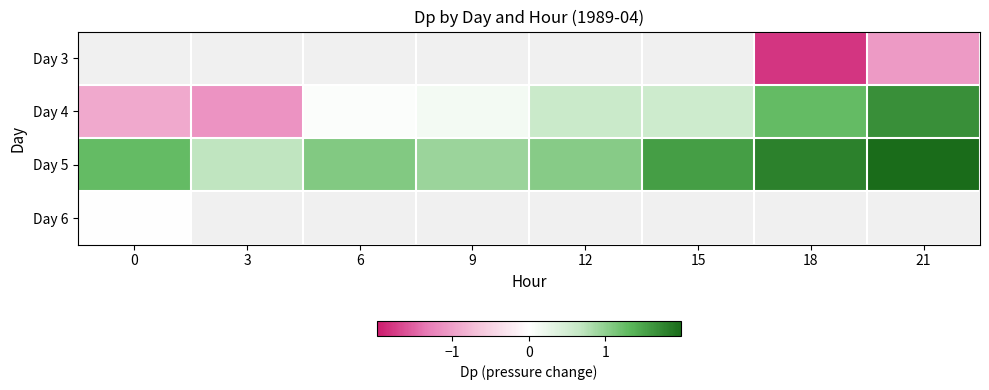

Which series has the largest total across all categories?

Day 5